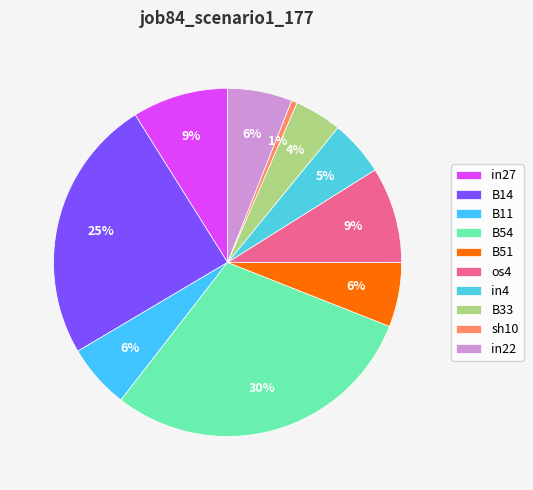

To the nearest percent, what is the average slice percentage?

10%